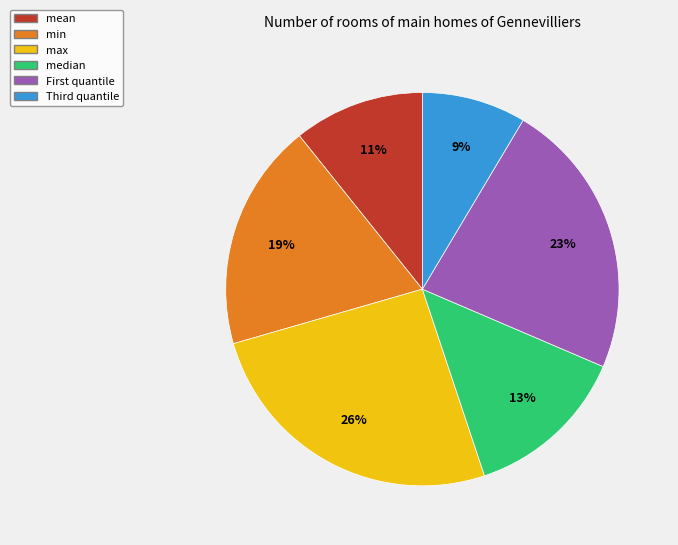

How many slices are in this pie chart?

6